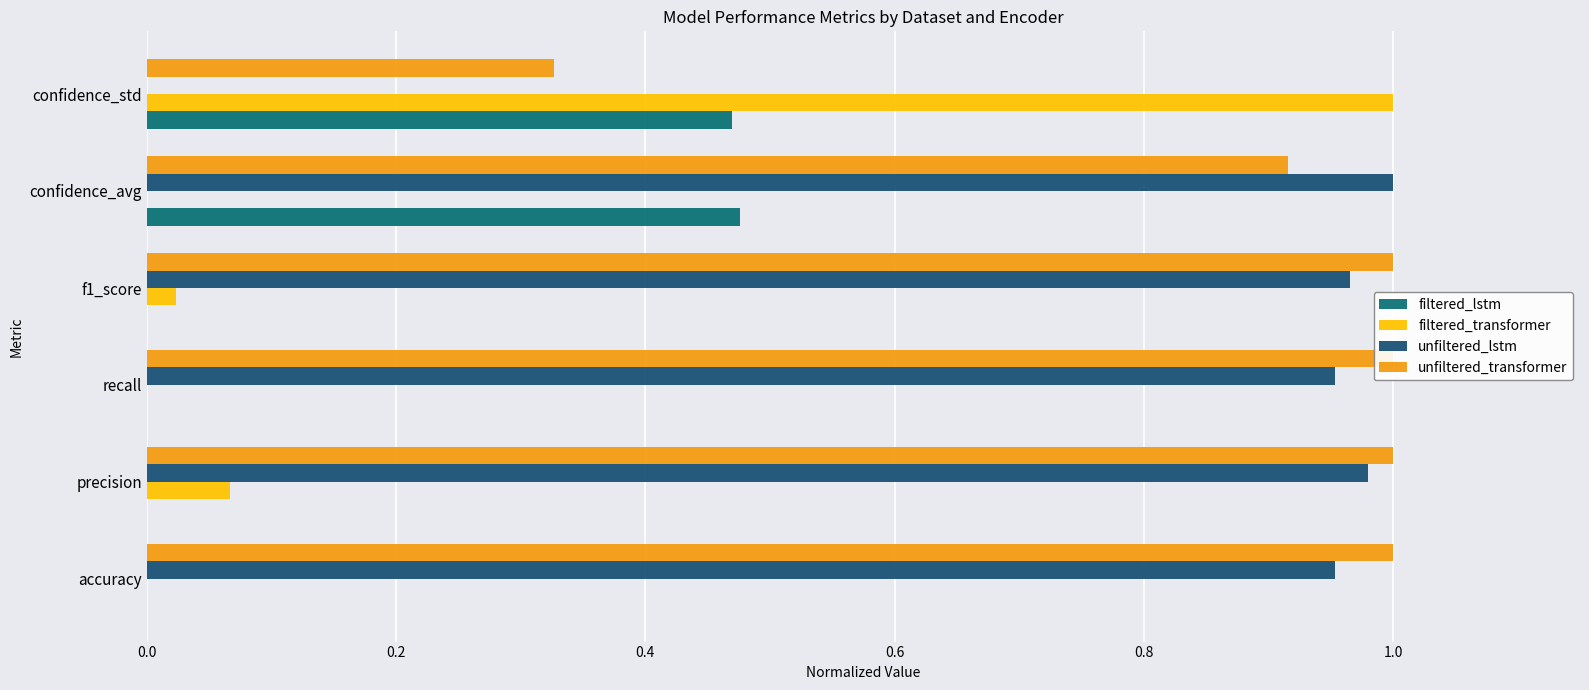

Is it true that unfiltered_transformer equals 1.0 at f1_score?

True